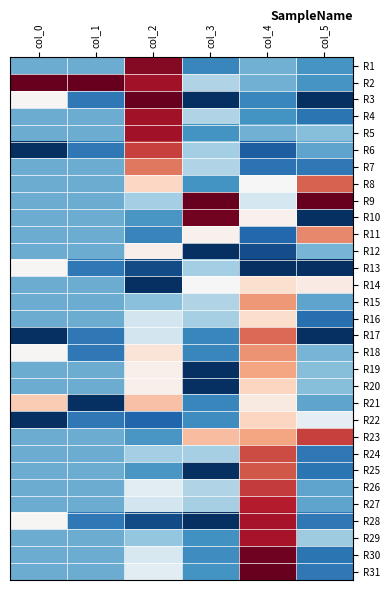

Reading left to right, transcribe all the data shown in this chart.

R1: col_0=-0.5	col_1=-0.5	col_2=0.9	col_3=-0.7	col_4=-0.5	col_5=-0.6
R2: col_0=1.0	col_1=1.0	col_2=0.8	col_3=-0.3	col_4=-0.5	col_5=-0.6
R3: col_0=0.0	col_1=-0.7	col_2=1.0	col_3=-1.0	col_4=-0.7	col_5=-1.0
R4: col_0=-0.5	col_1=-0.5	col_2=0.8	col_3=-0.3	col_4=-0.6	col_5=-0.7
R5: col_0=-0.5	col_1=-0.5	col_2=0.8	col_3=-0.6	col_4=-0.5	col_5=-0.4
R6: col_0=-1.0	col_1=-0.7	col_2=0.7	col_3=-0.3	col_4=-0.8	col_5=-0.5
R7: col_0=-0.5	col_1=-0.5	col_2=0.5	col_3=-0.3	col_4=-0.7	col_5=-0.7
R8: col_0=-0.5	col_1=-0.5	col_2=0.2	col_3=-0.6	col_4=0.0	col_5=0.6
R9: col_0=-0.5	col_1=-0.5	col_2=-0.3	col_3=1.0	col_4=-0.2	col_5=1.0
R10: col_0=-0.5	col_1=-0.5	col_2=-0.6	col_3=1.0	col_4=0.0	col_5=-1.0
R11: col_0=-0.5	col_1=-0.5	col_2=-0.7	col_3=0.0	col_4=-0.8	col_5=0.5
R12: col_0=-0.5	col_1=-0.5	col_2=0.1	col_3=-1.0	col_4=-0.9	col_5=-0.5
R13: col_0=0.0	col_1=-0.7	col_2=-0.9	col_3=-0.3	col_4=-1.0	col_5=-1.0
R14: col_0=-0.5	col_1=-0.5	col_2=-1.0	col_3=0.0	col_4=0.2	col_5=0.1
R15: col_0=-0.5	col_1=-0.5	col_2=-0.4	col_3=-0.3	col_4=0.4	col_5=-0.5
R16: col_0=-0.5	col_1=-0.5	col_2=-0.2	col_3=-0.3	col_4=0.2	col_5=-0.8
R17: col_0=-1.0	col_1=-0.7	col_2=-0.2	col_3=-0.7	col_4=0.6	col_5=-1.0
R18: col_0=0.0	col_1=-0.7	col_2=0.1	col_3=-0.7	col_4=0.4	col_5=-0.5
R19: col_0=-0.5	col_1=-0.5	col_2=0.1	col_3=-1.0	col_4=0.4	col_5=-0.4
R20: col_0=-0.5	col_1=-0.5	col_2=0.1	col_3=-1.0	col_4=0.2	col_5=-0.4
R21: col_0=0.3	col_1=-1.0	col_2=0.3	col_3=-0.7	col_4=0.1	col_5=-0.5
R22: col_0=-1.0	col_1=-0.7	col_2=-0.8	col_3=-0.6	col_4=0.2	col_5=-0.1
R23: col_0=-0.5	col_1=-0.5	col_2=-0.6	col_3=0.3	col_4=0.4	col_5=0.7
R24: col_0=-0.5	col_1=-0.5	col_2=-0.3	col_3=-0.3	col_4=0.7	col_5=-0.7
R25: col_0=-0.5	col_1=-0.5	col_2=-0.6	col_3=-1.0	col_4=0.6	col_5=-0.7
R26: col_0=-0.5	col_1=-0.5	col_2=-0.1	col_3=-0.3	col_4=0.7	col_5=-0.5
R27: col_0=-0.5	col_1=-0.5	col_2=-0.2	col_3=-0.3	col_4=0.8	col_5=-0.5
R28: col_0=0.0	col_1=-0.7	col_2=-0.9	col_3=-1.0	col_4=0.8	col_5=-0.7
R29: col_0=-0.5	col_1=-0.5	col_2=-0.4	col_3=-0.6	col_4=0.8	col_5=-0.4
R30: col_0=-0.5	col_1=-0.5	col_2=-0.2	col_3=-0.6	col_4=1.0	col_5=-0.7
R31: col_0=-0.5	col_1=-0.5	col_2=-0.1	col_3=-0.6	col_4=1.0	col_5=-0.7